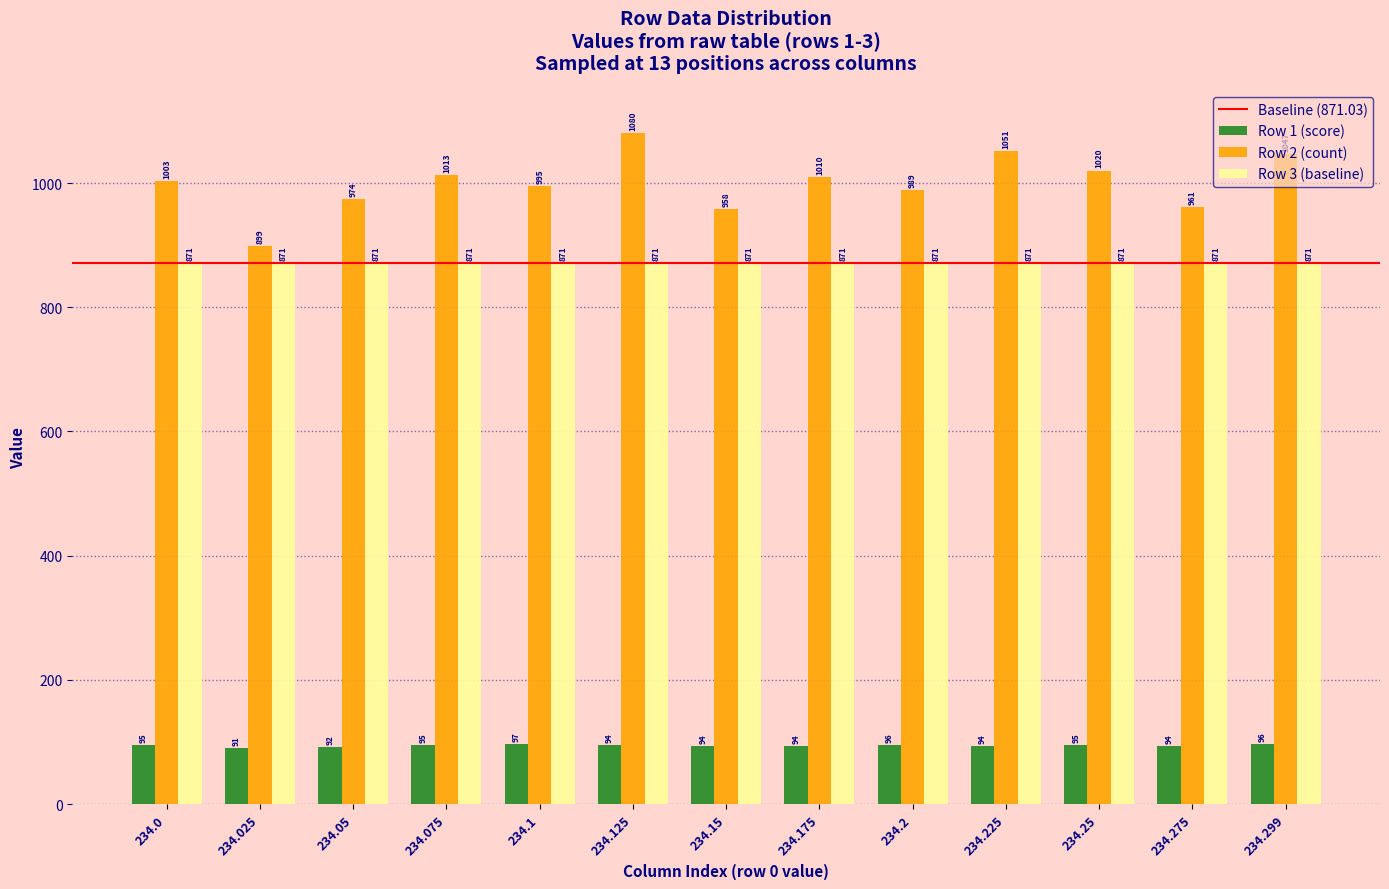

Does the chart contain stacked bars?

No